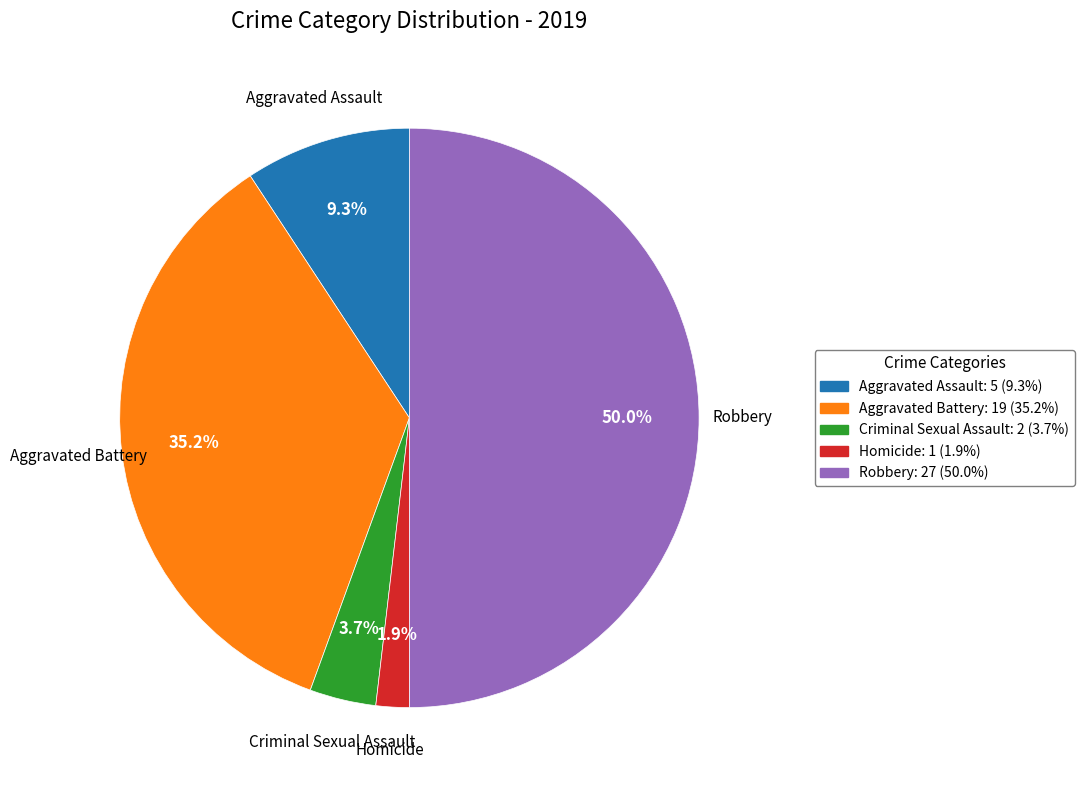

Count the number of slices in the pie.

5